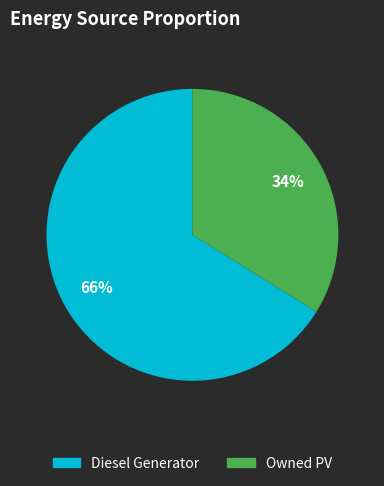

Rank the categories by value from lowest to highest.

Owned PV, Diesel Generator